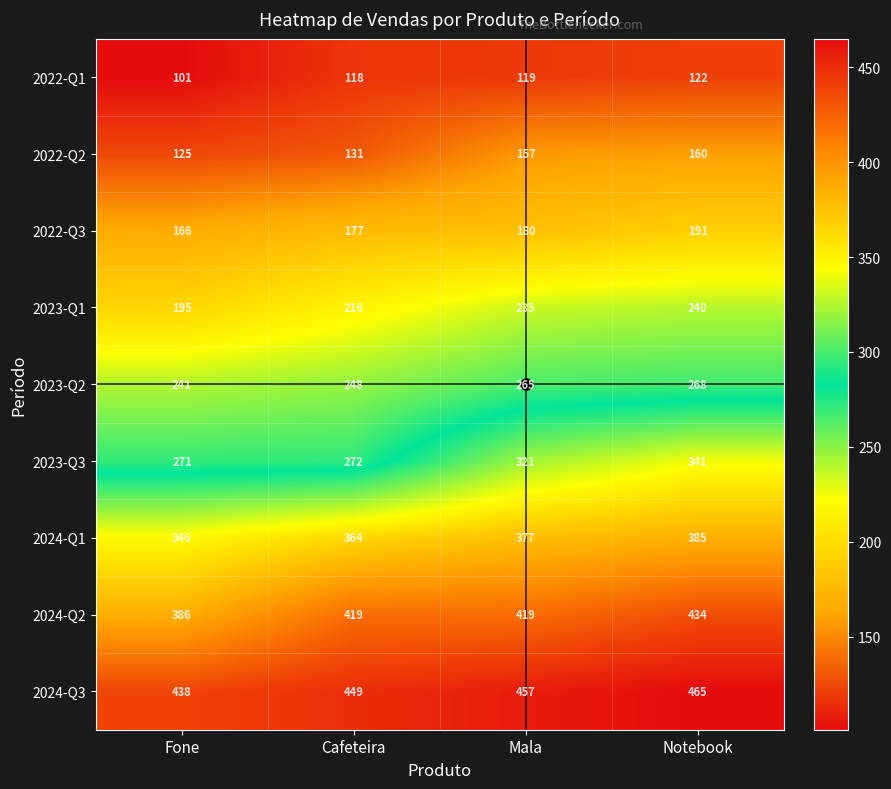

True or false: 2023-Q1 has a value of 240 at Notebook.

True